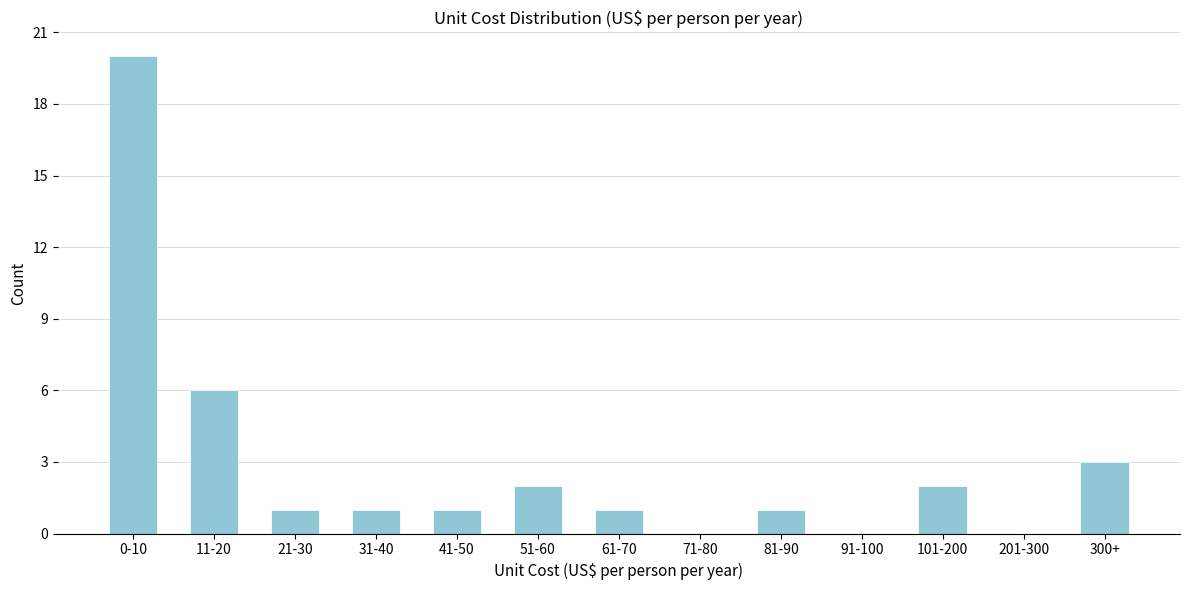

Reading right to left, transcribe all the data shown in this chart.

300+=3	201-300=0	101-200=2	91-100=0	81-90=1	71-80=0	61-70=1	51-60=2	41-50=1	31-40=1	21-30=1	11-20=6	0-10=20